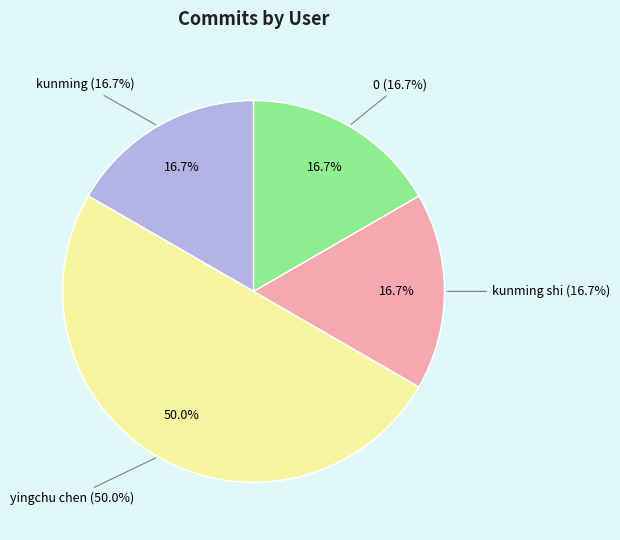

Does any single category account for the majority?

No